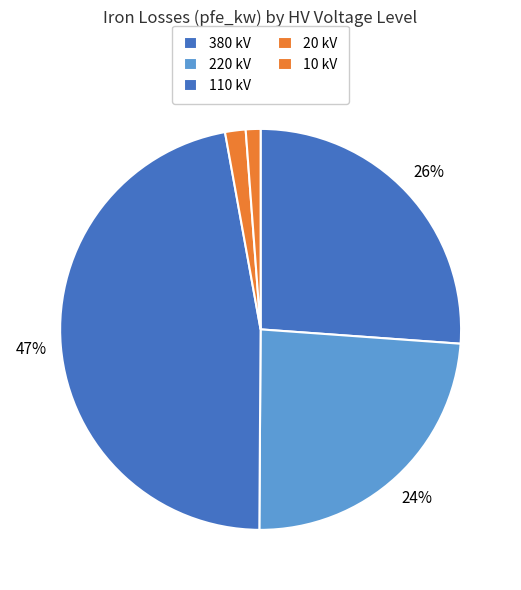

Which has a higher value, 20 kV or 10 kV?

20 kV